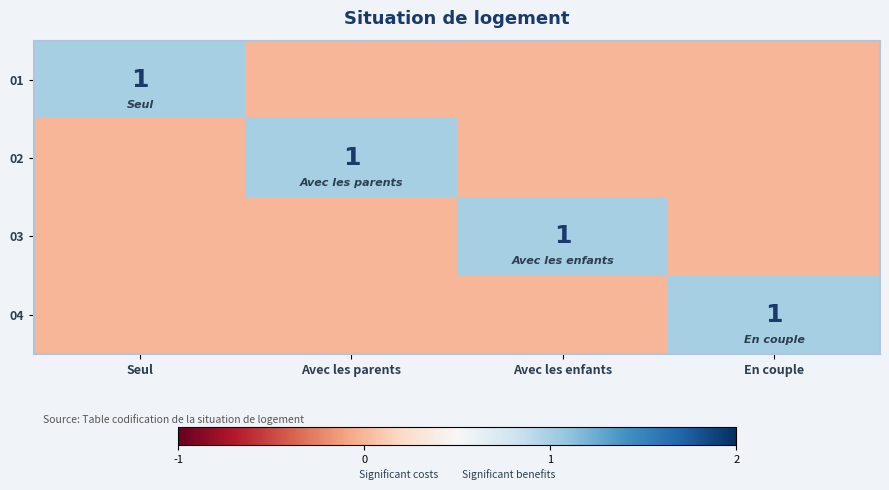

Is it true that 02 equals 1 at Avec les parents?

True